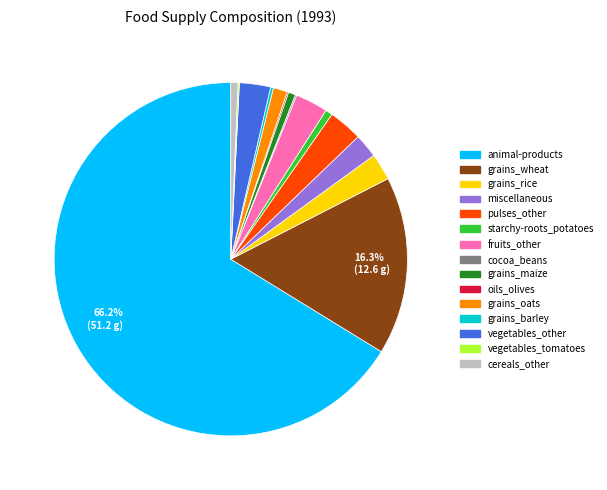

Is there any slice that represents more than half of the pie?

Yes